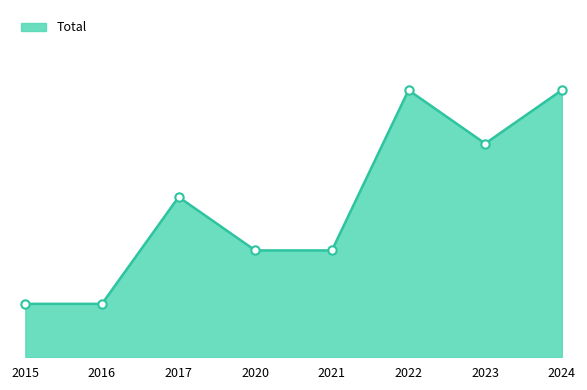

Reading left to right, what are all the values shown in this chart?

2015=1	2016=1	2017=3	2020=2	2021=2	2022=5	2023=4	2024=5